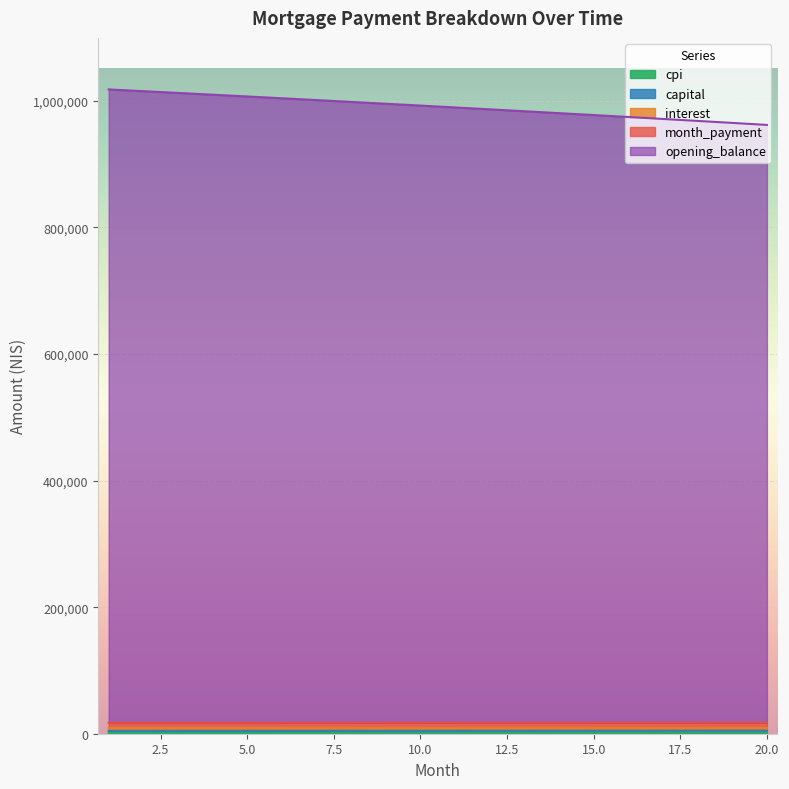

Reading left to right, list all the values displayed in this chart.

opening_balance: 1018019.6	1015271.5	1012501.6	1009709.7	1006895.9	1004059.9	1001201.6	998320.8	995417.6	992491.6	989542.9	986571.3	983576.6	980558.7	977517.5	974452.9	971364.6	968252.7	965116.9	961957.1
interest: 831.0	828.7	826.4	824.0	821.7	819.3	816.9	814.4	812.0	809.5	807.0	804.5	802.0	799.5	796.9	794.3	791.7	789.1	786.5	783.8
month_payment: 17186.3	17197.6	17209.0	17220.2	17231.5	17242.8	17254.1	17265.4	17276.6	17287.9	17299.1	17310.4	17321.6	17332.8	17344.0	17355.3	17366.5	17377.7	17388.8	17400.0
capital: 4421.5	4438.7	4455.9	4473.2	4490.6	4508.1	4525.7	4543.4	4561.2	4579.0	4597.0	4615.0	4633.1	4651.4	4669.7	4688.1	4706.6	4725.2	4743.9	4762.7
cpi: 9008.7	9013.2	9017.7	9022.1	9026.6	9031.0	9035.5	9039.9	9044.3	9048.7	9053.1	9057.5	9061.8	9066.2	9070.5	9074.8	9079.1	9083.4	9087.7	9091.9